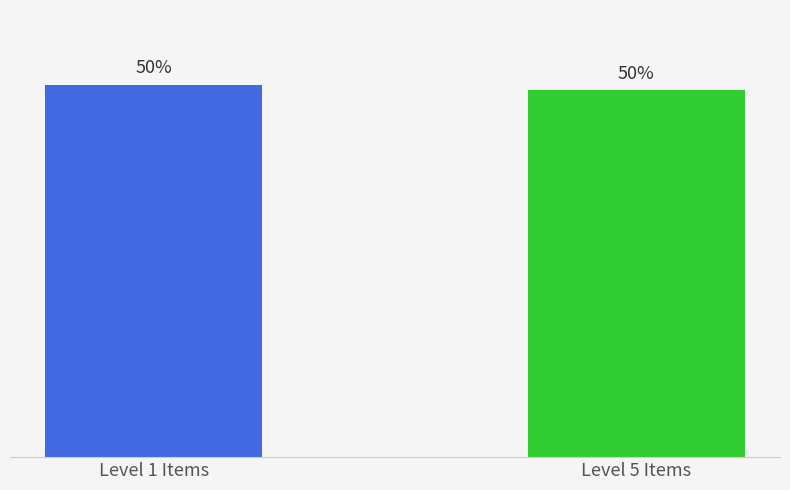

Is it true that the value at Level 5 Items is 75.3?

False